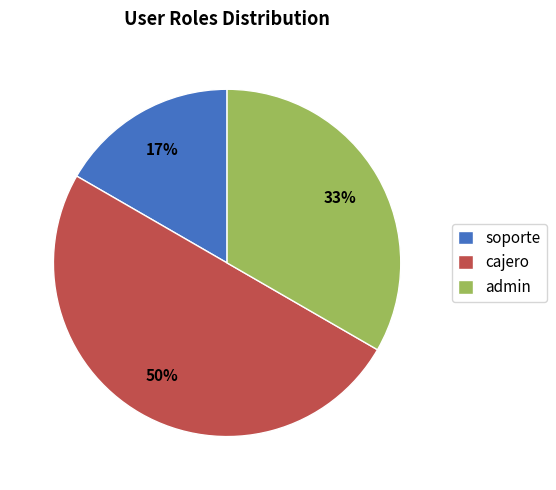

To the nearest percent, what is the difference between the largest and smallest slice percentages?

33%